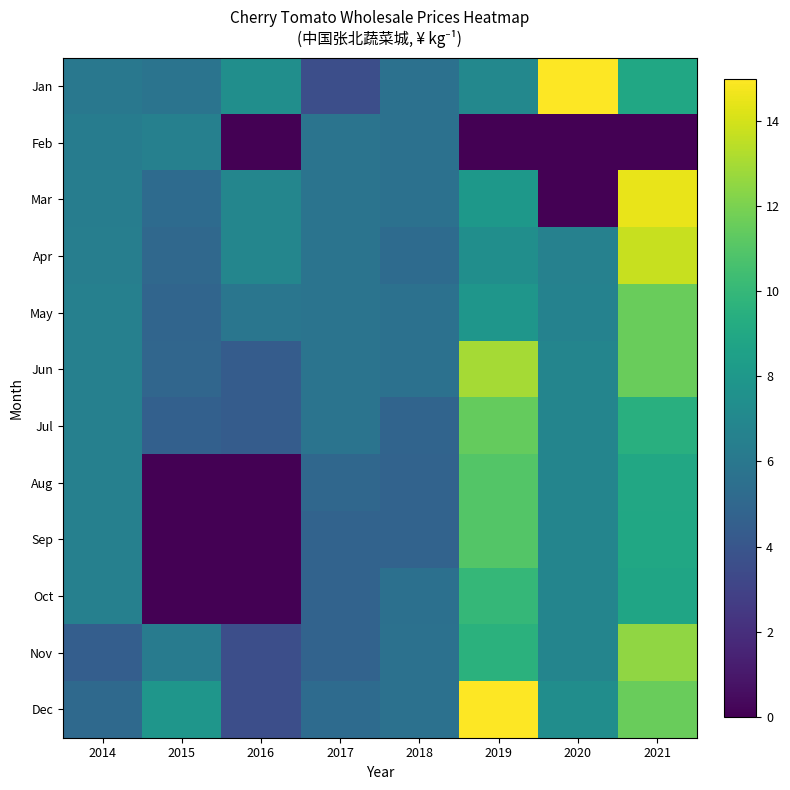

Which category has the lowest value across all series?

2016